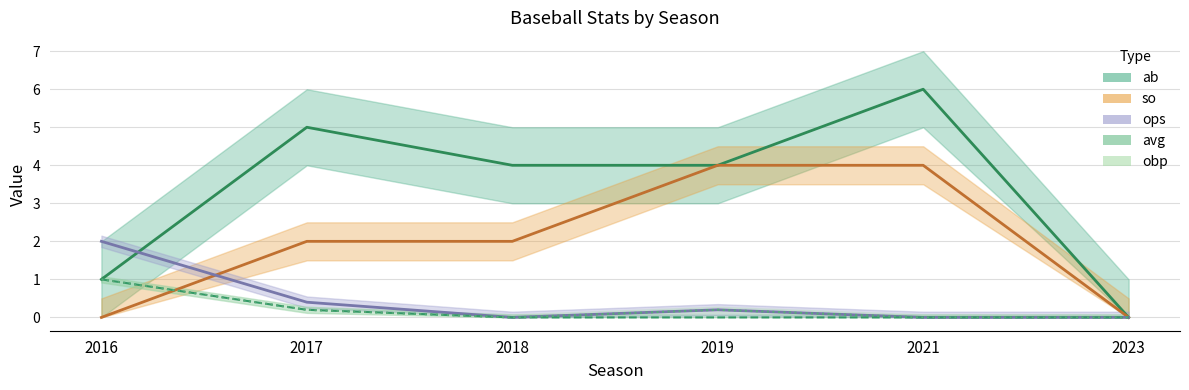

True or false: ab and so intersect in this chart.

False